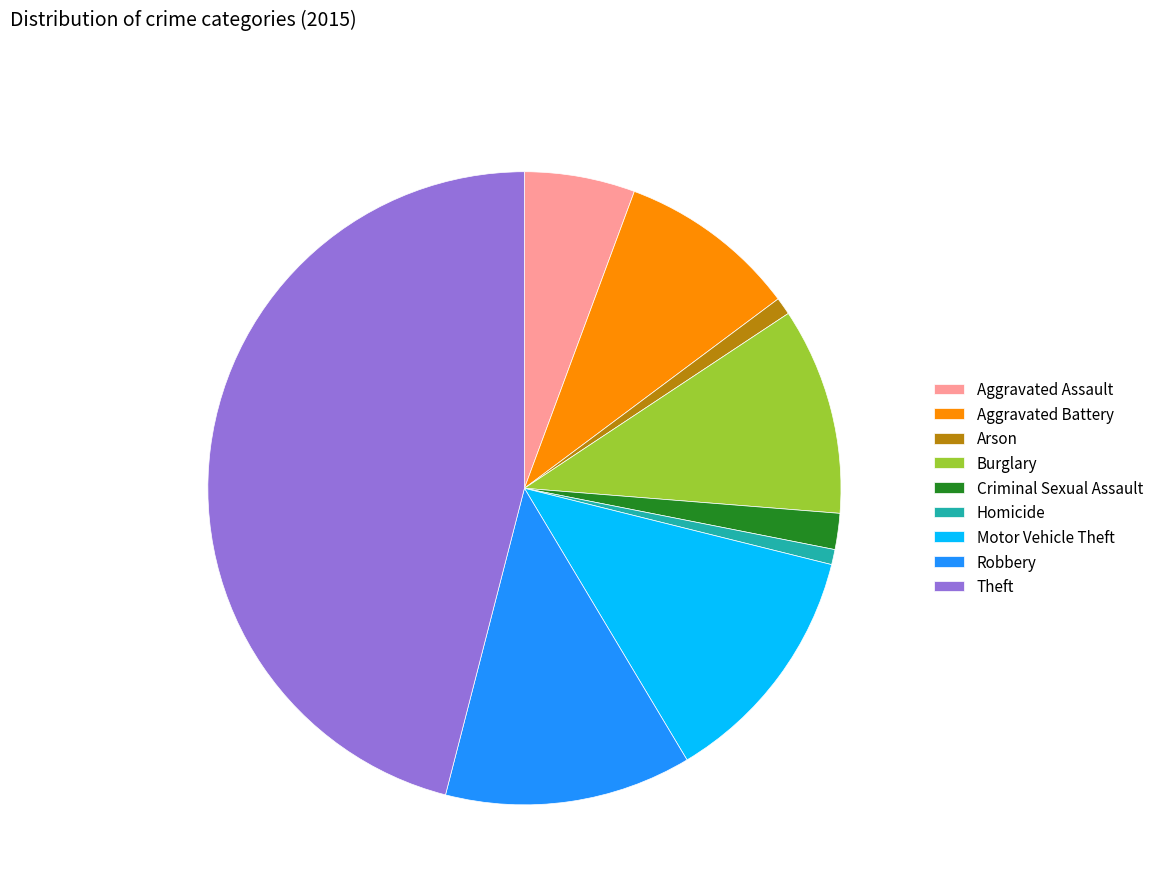

True or false: Robbery accounts for 25% of the total.

False